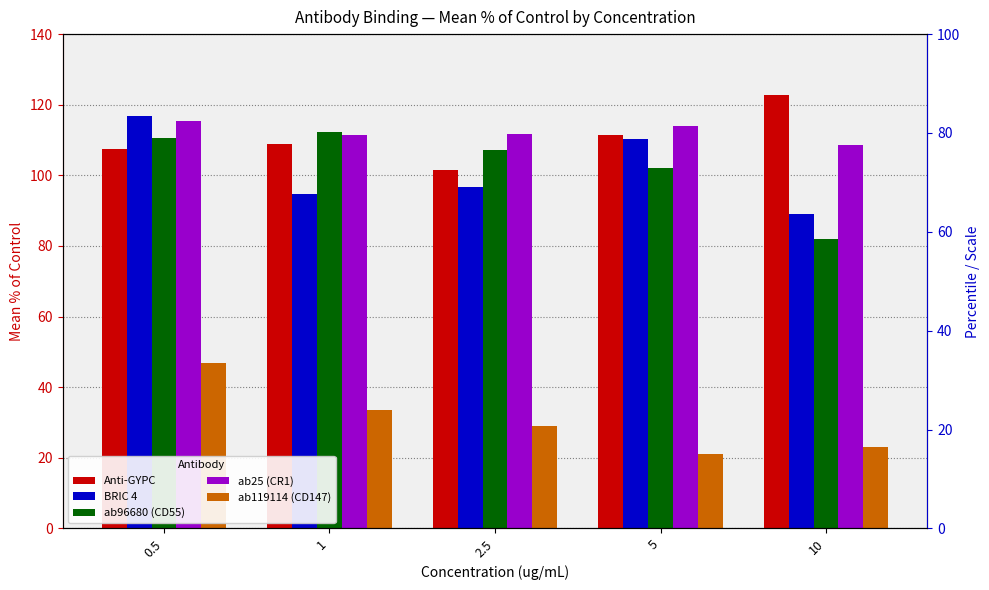

Reading left to right, what are all the values shown in this chart?

Anti-GYPC: 107.4	108.9	101.5	111.5	122.7
BRIC 4: 116.8	94.7	96.7	110.3	89.0
ab96680 (CD55): 110.5	112.4	107.1	102.2	82.1
ab25 (CR1): 115.4	111.5	111.7	114.1	108.7
ab119114 (CD147): 46.8	33.6	29.0	21.2	23.0